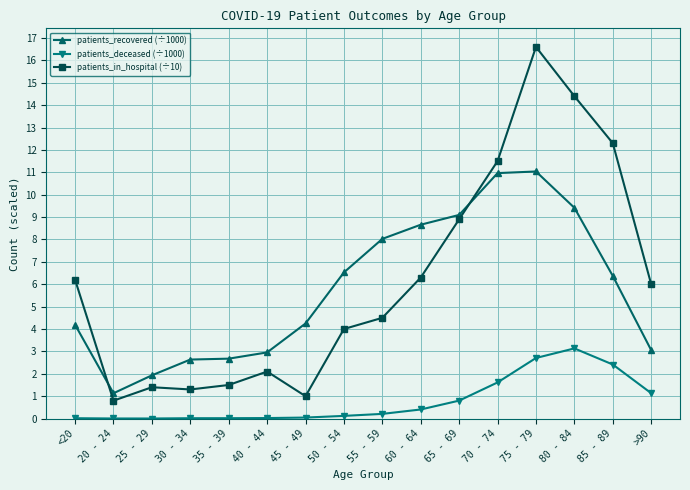

Is it true that patients_in_hospital (÷10) equals 12.3 at 85 - 89?

True